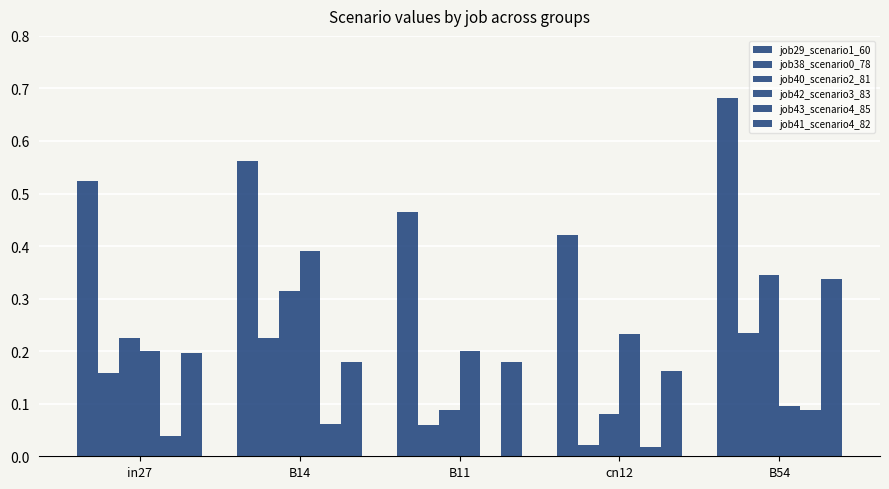

At how many categories does at least one series exceed 0?

5